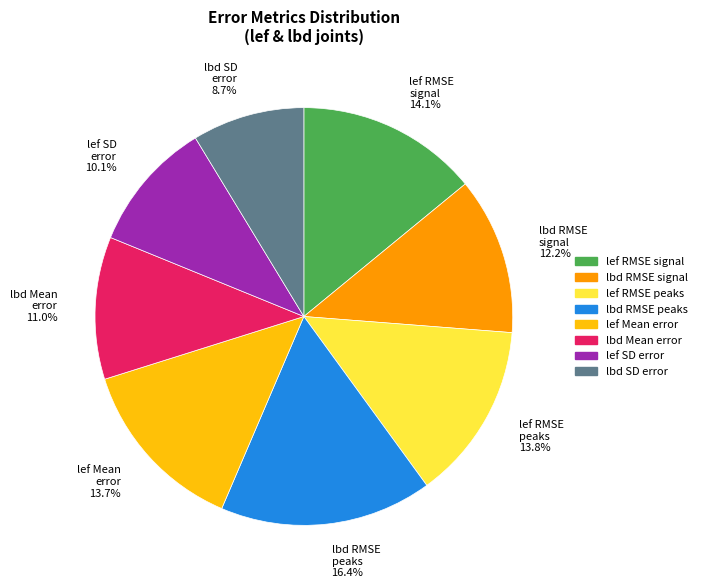

Do lef Mean error and lbd SD error together represent more than half of the pie?

No